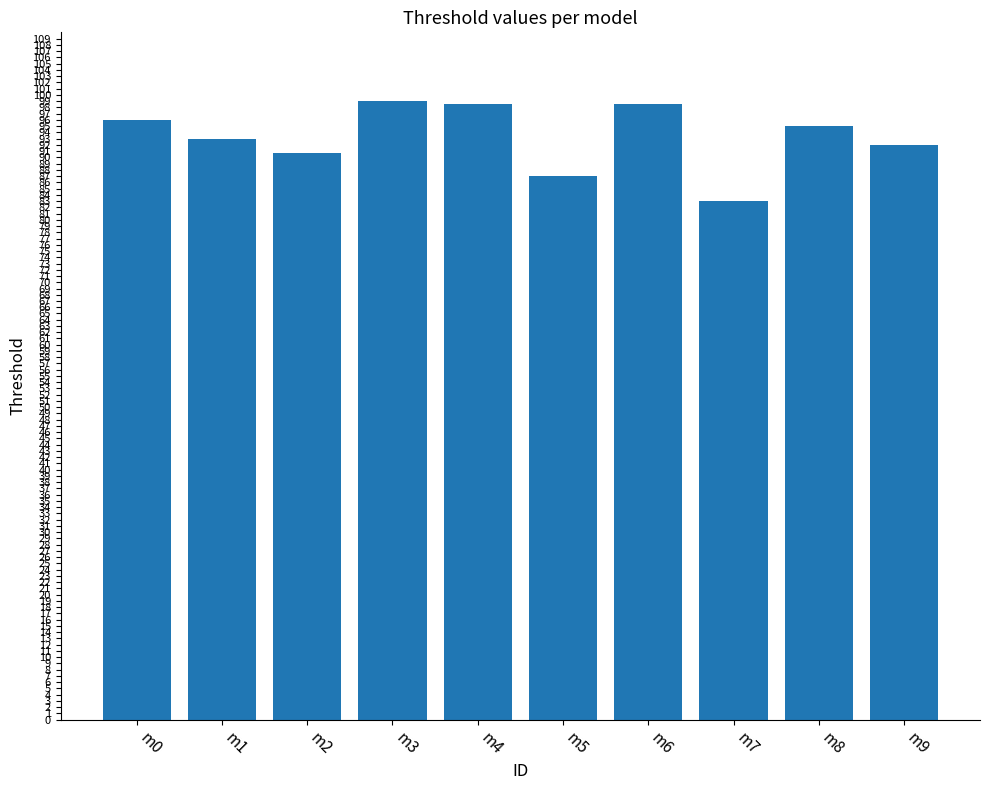

What is the approximate value at m3?

99.0